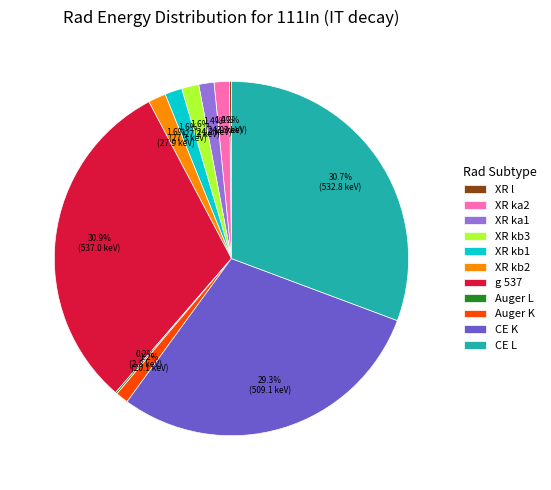

What percentage is NOT represented by XR ka1?

98.6%